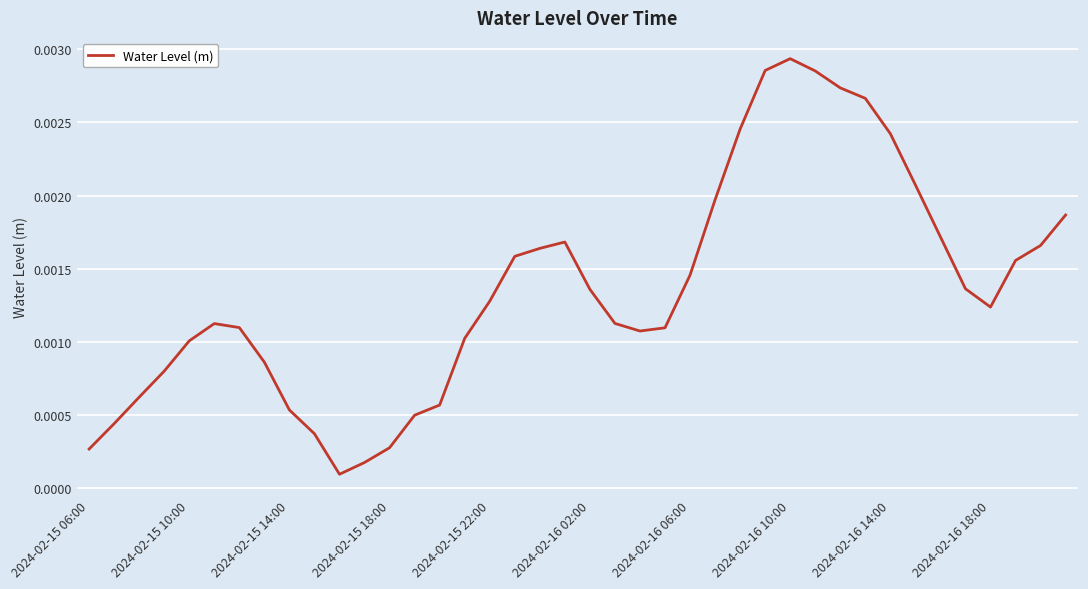

Which category has the highest value across all series?

2024-02-16 10:00